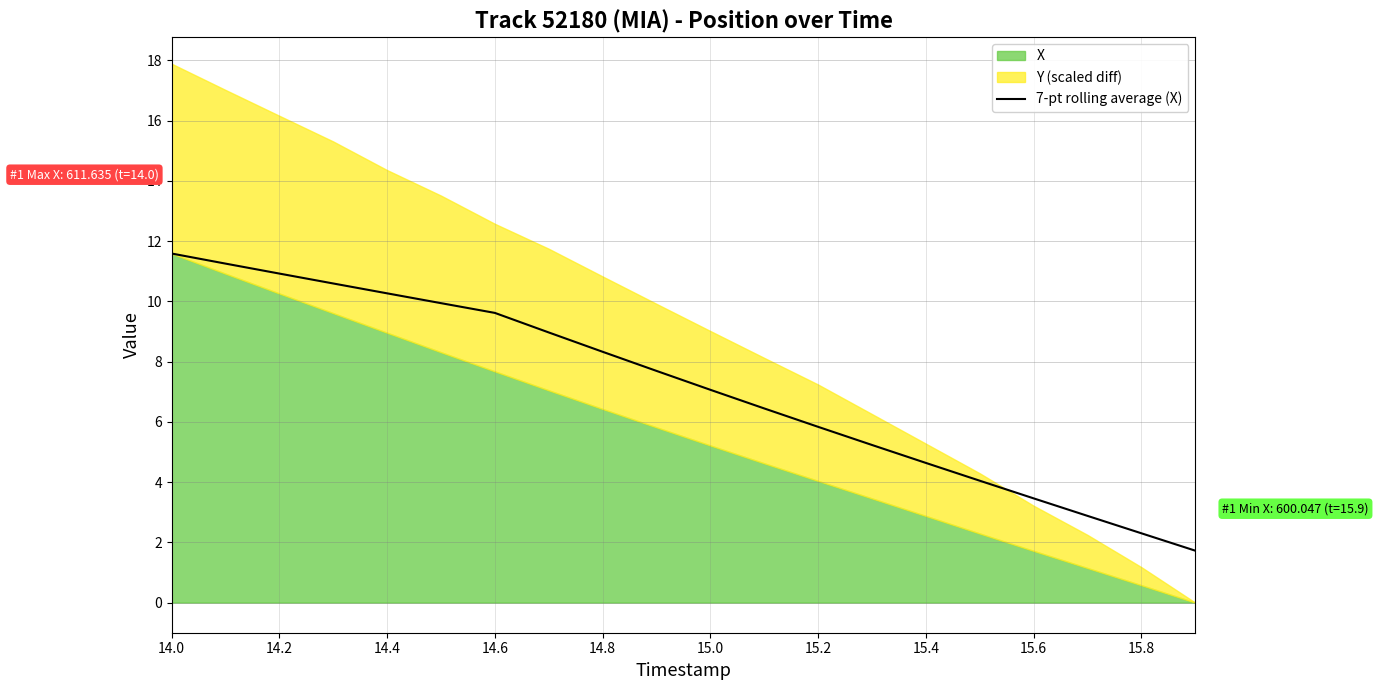

The chart shows a value of 1.1 at 15. True or false?

False